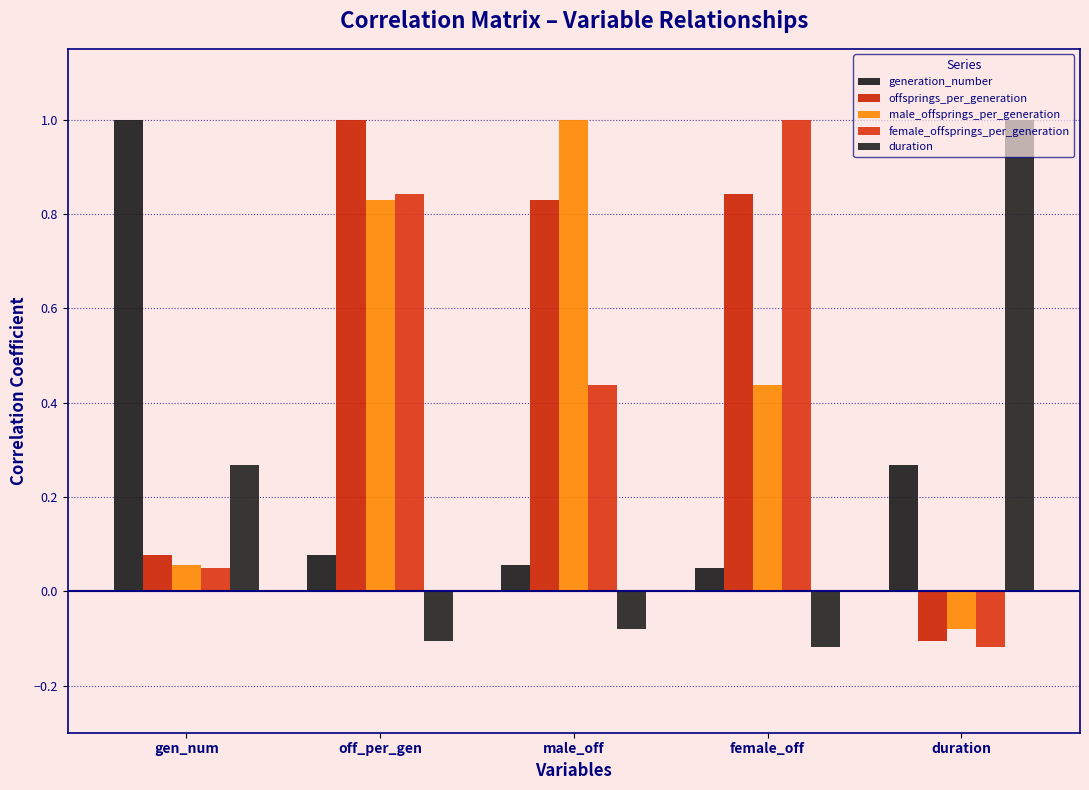

What is the total value across all series at male_off?

2.2